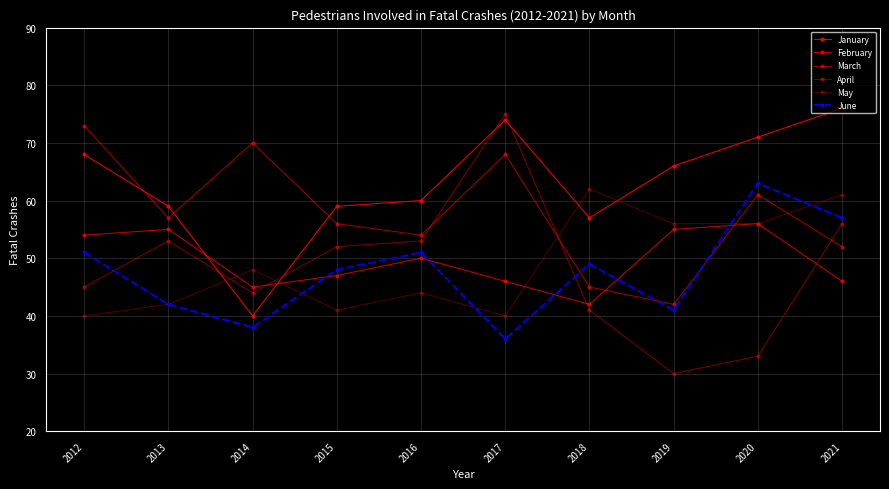

How many series are shown in this chart?

6